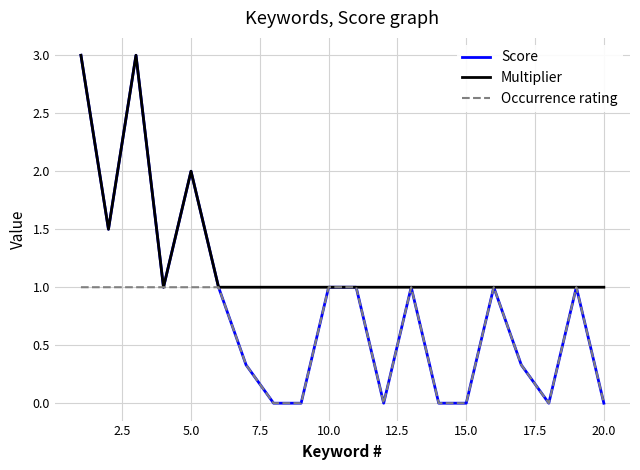

Reading left to right, transcribe all the data shown in this chart.

Score: 3.0	1.5	3.0	1.0	2.0	1.0	0.3	0.0	0.0	1.0	1.0	0.0	1.0	0.0	0.0	1.0	0.3	0.0	1.0	0.0
Multiplier: 3.0	1.5	3.0	1.0	2.0	1.0	1.0	1.0	1.0	1.0	1.0	1.0	1.0	1.0	1.0	1.0	1.0	1.0	1.0	1.0
Occurrence rating: 1.0	1.0	1.0	1.0	1.0	1.0	0.3	0.0	0.0	1.0	1.0	0.0	1.0	0.0	0.0	1.0	0.3	0.0	1.0	0.0